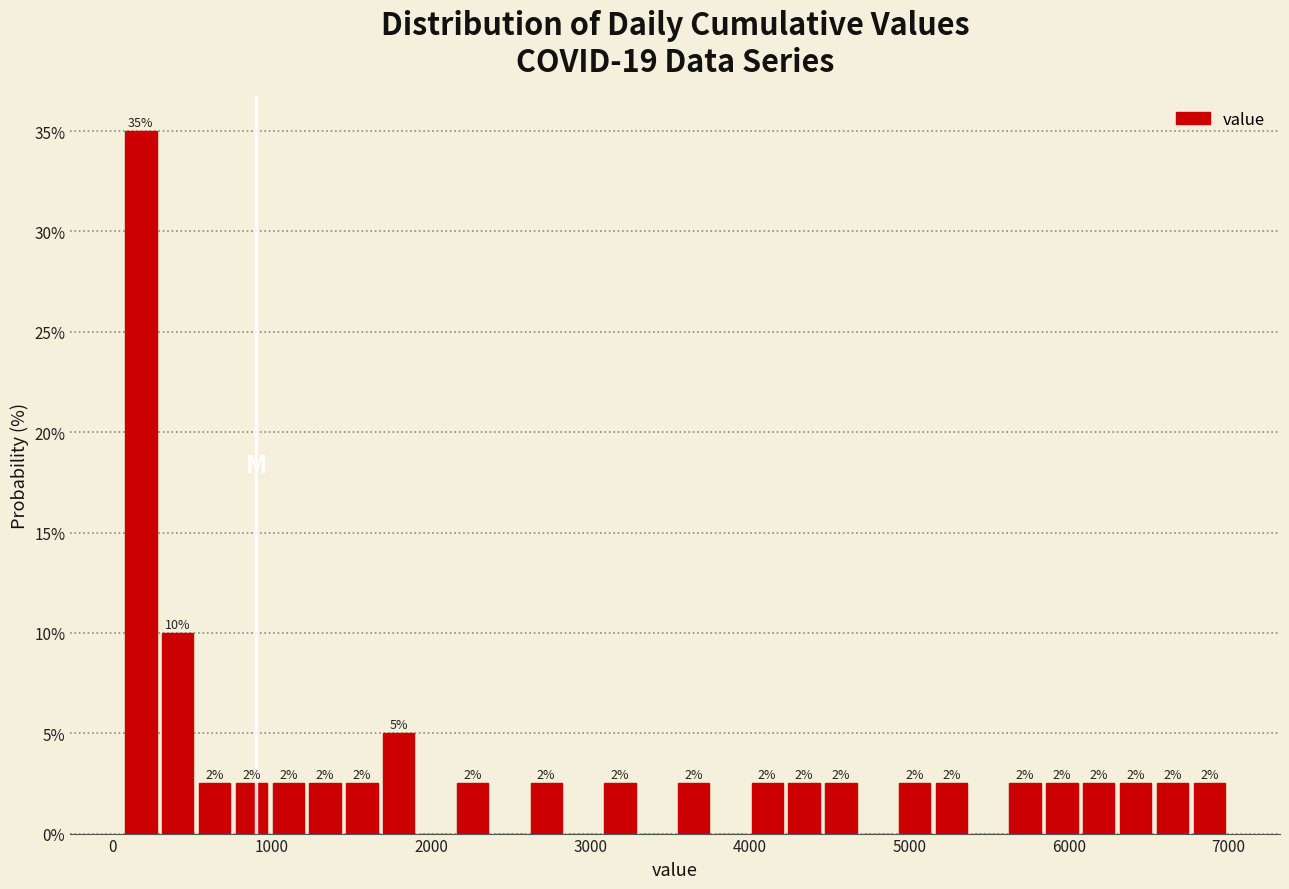

Around what value on the x-axis is the tallest bar? Give the approximate position of its centre, as read against the axis.

200